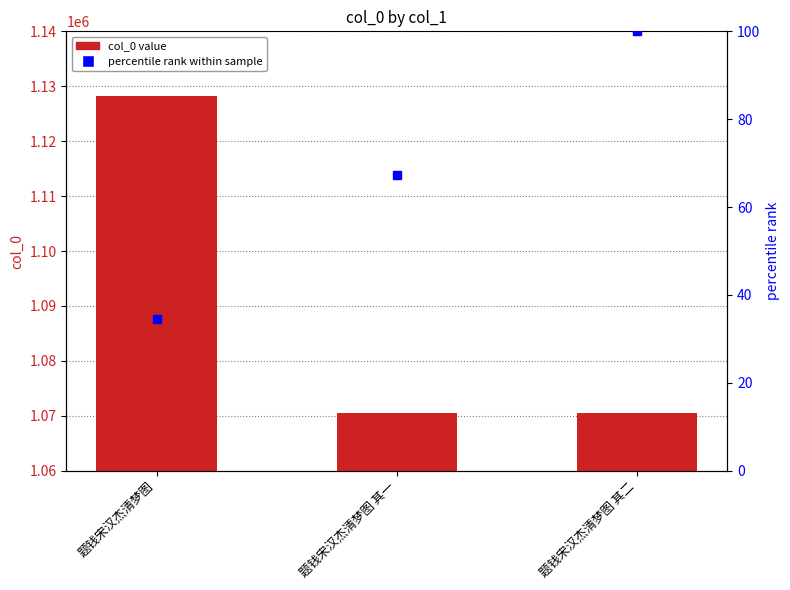

What is the value of the 2nd bar from the left?

1070551